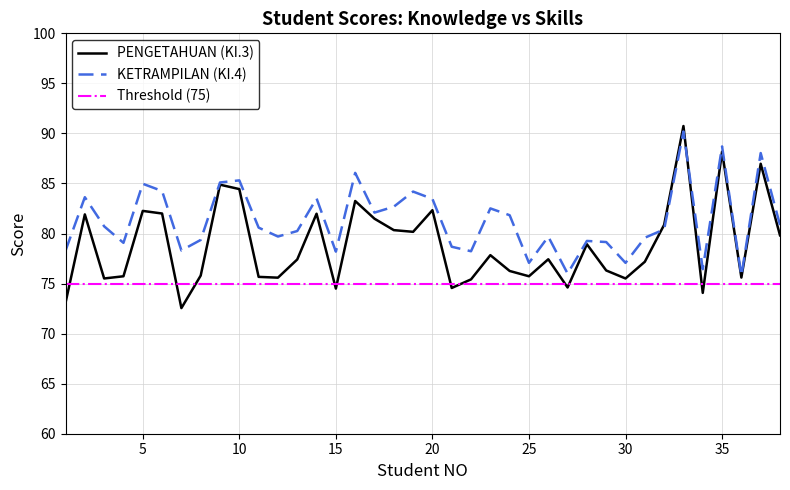

Which series has the widest spread of values?

PENGETAHUAN (KI.3)